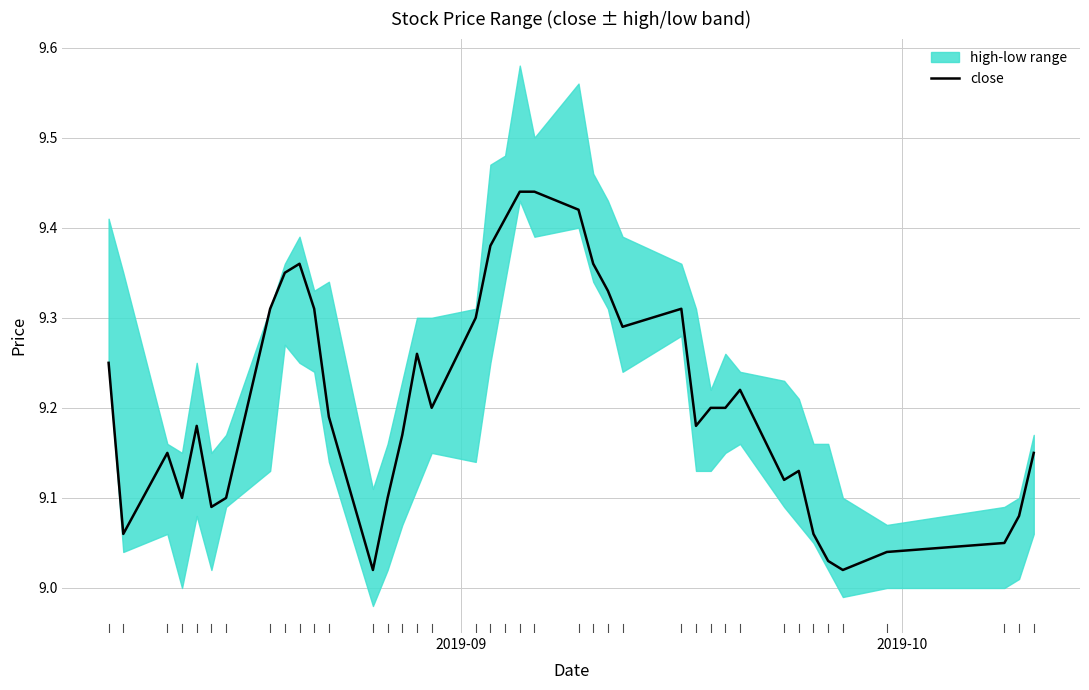

What is the average value?

9.2